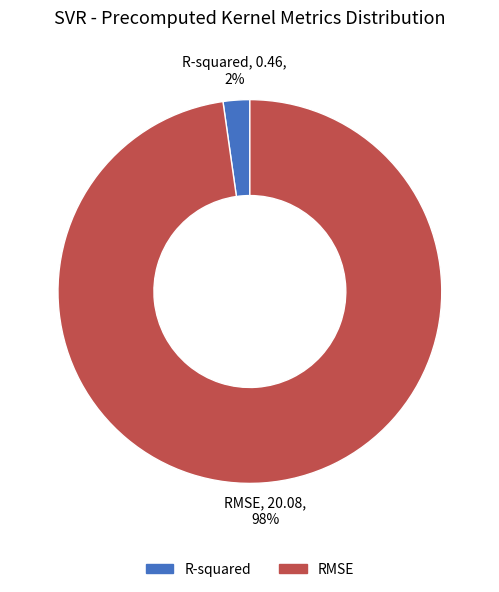

Combined, do RMSE and R-squared account for over 50%?

Yes